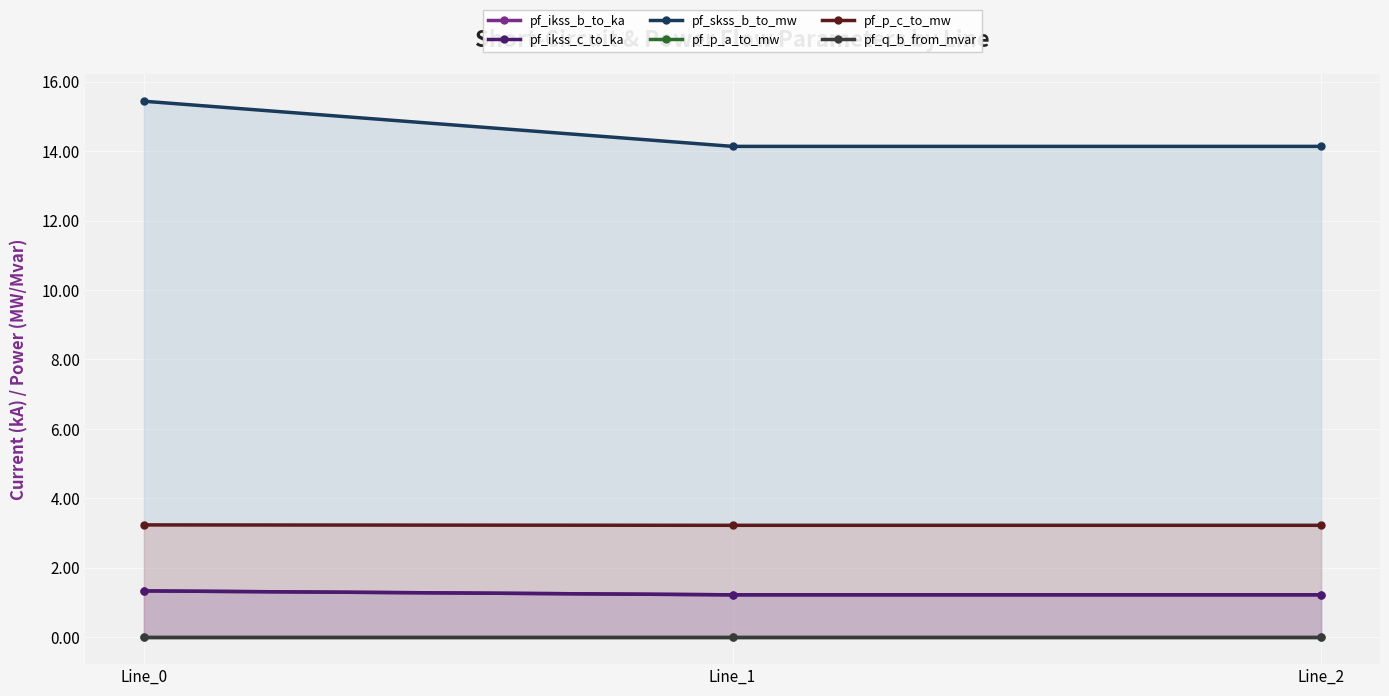

Reading right to left, what are all the values shown in this chart?

pf_ikss_b_to_ka: 1.2	1.2	1.3
pf_ikss_c_to_ka: 1.2	1.2	1.3
pf_skss_b_to_mw: 14.1	14.1	15.4
pf_p_a_to_mw: 0.0	0.0	0.0
pf_p_c_to_mw: 3.2	3.2	3.2
pf_q_b_from_mvar: 0.0	0.0	0.0